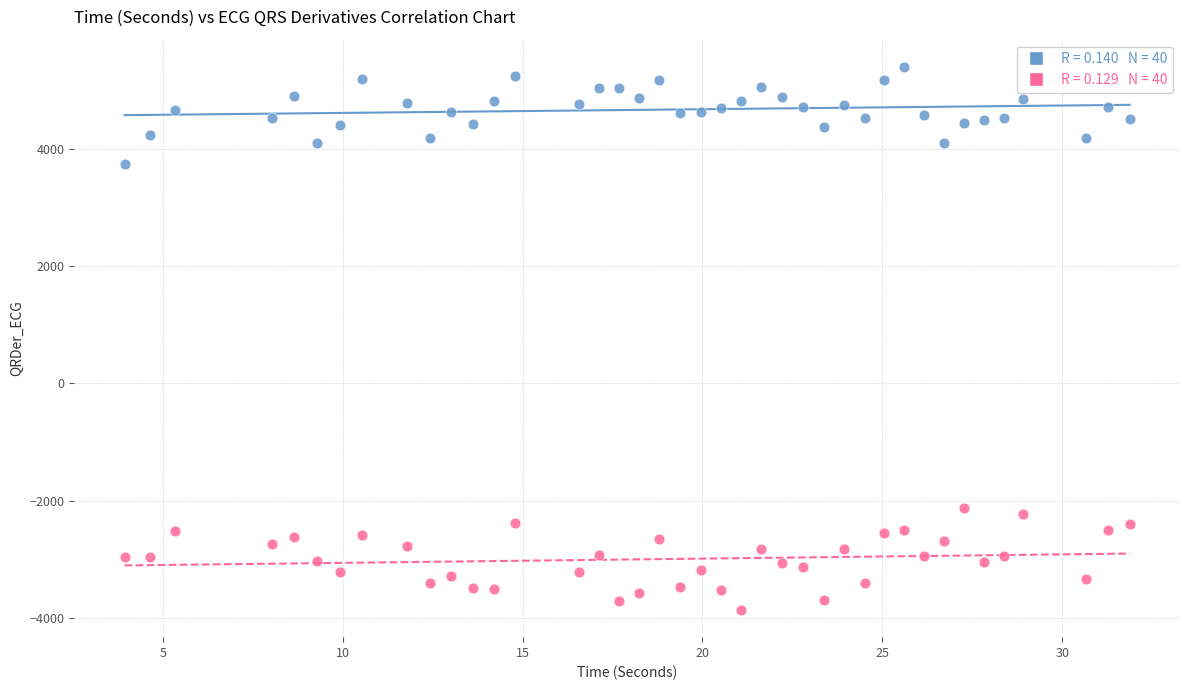

Across all data points, what is the range of X values (max minus min)?

27.9